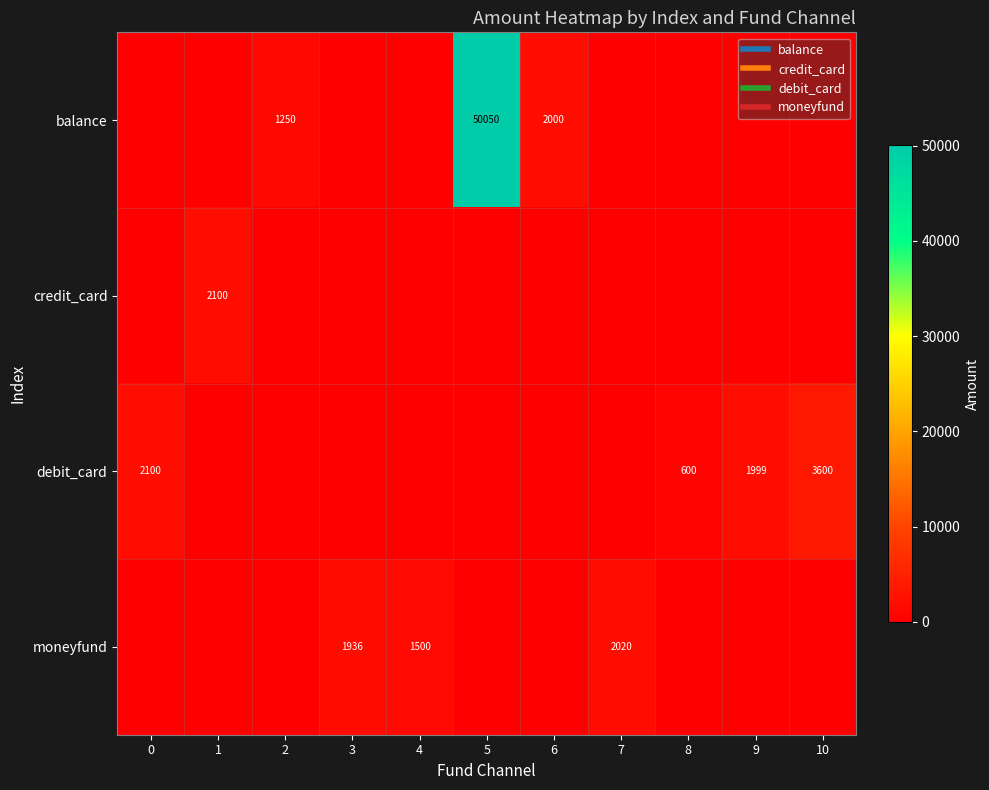

What is the difference between the maximum and minimum values in the credit_card series?

2100.0